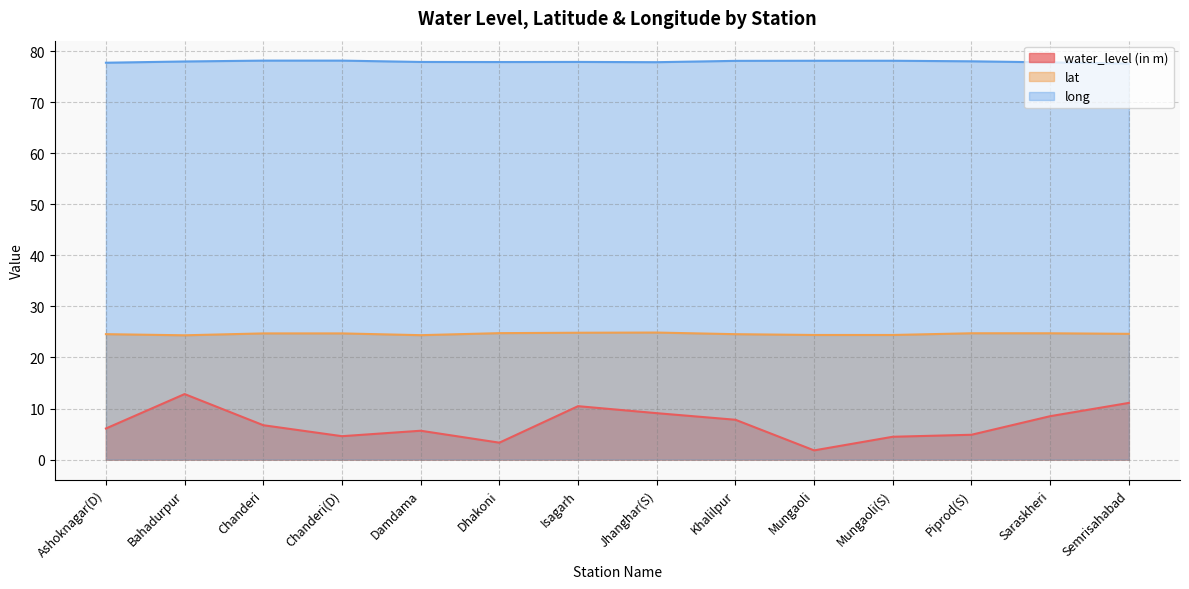

In lat, how many points are lower than both neighbors (excluding endpoints)?

3